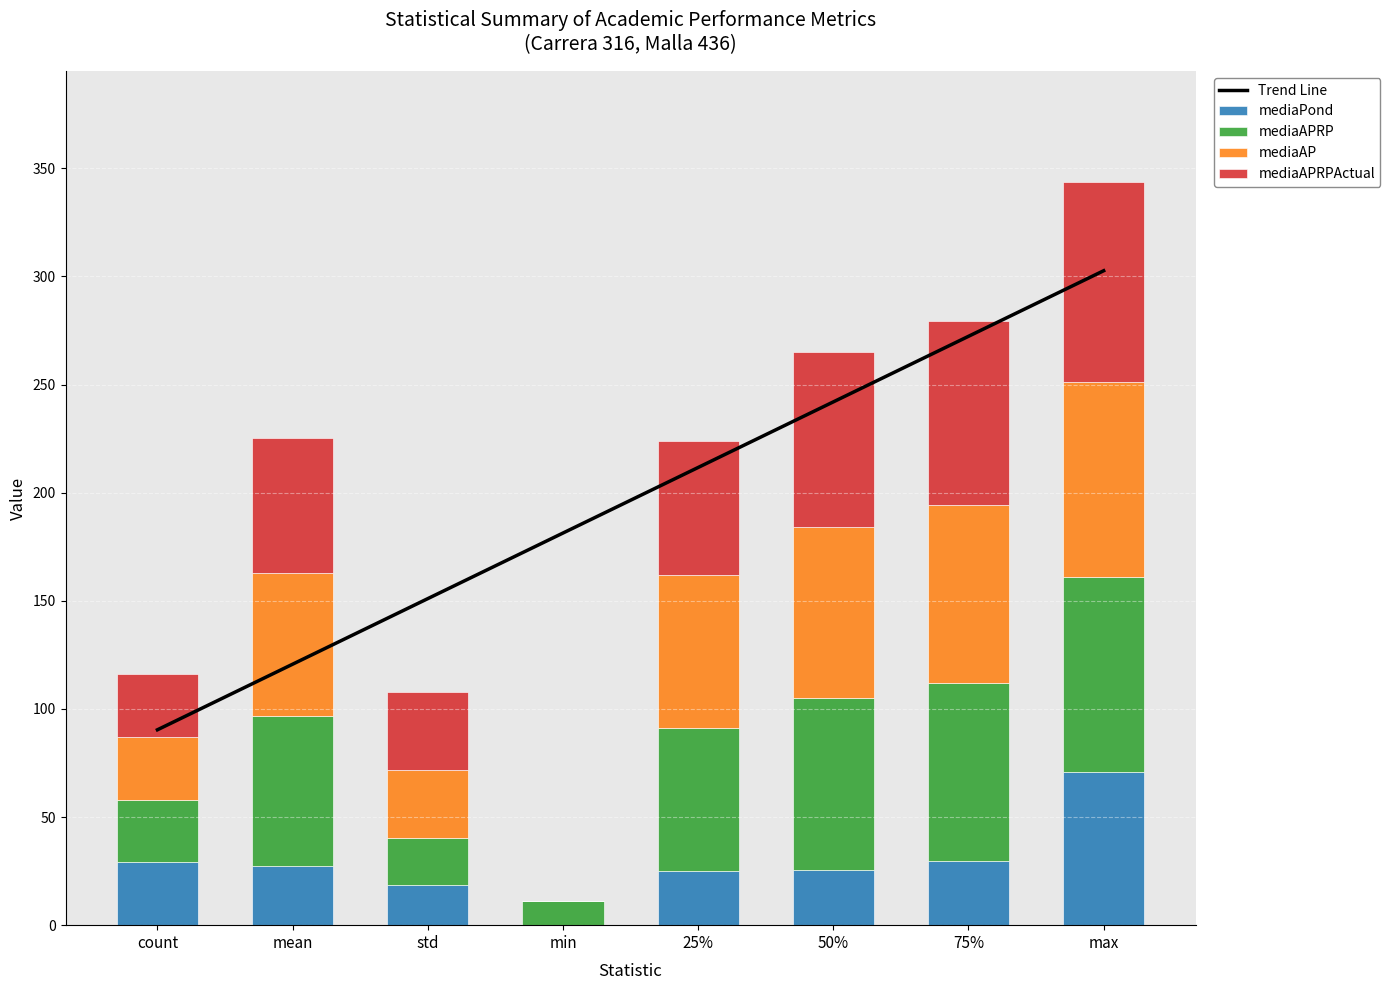

At which label does Trend Line reach its minimum?

count